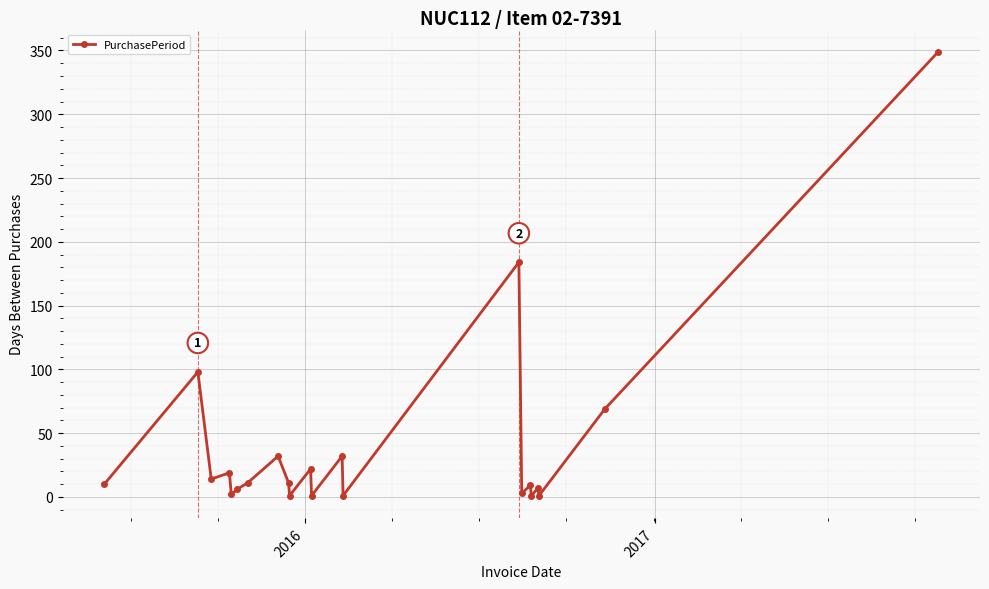

What is the sum of all values?

883